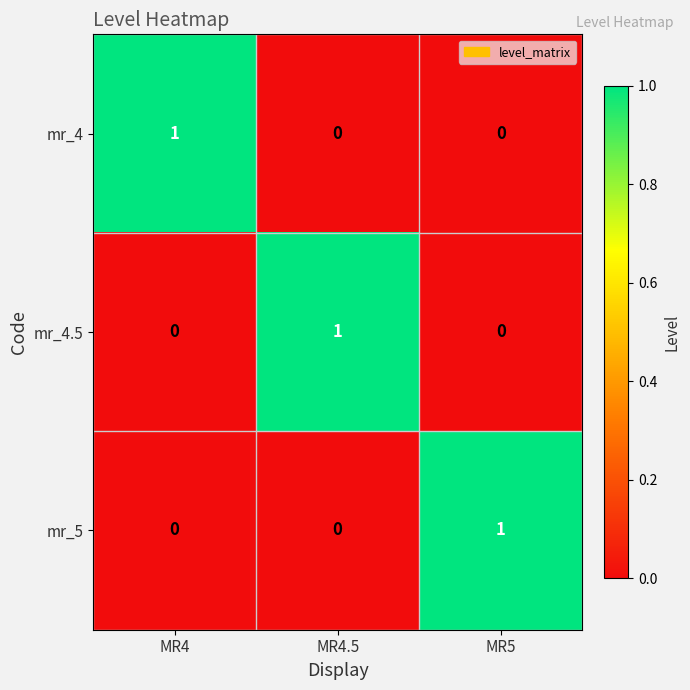

Count the mr_5 values in the range 0 to 1.

3